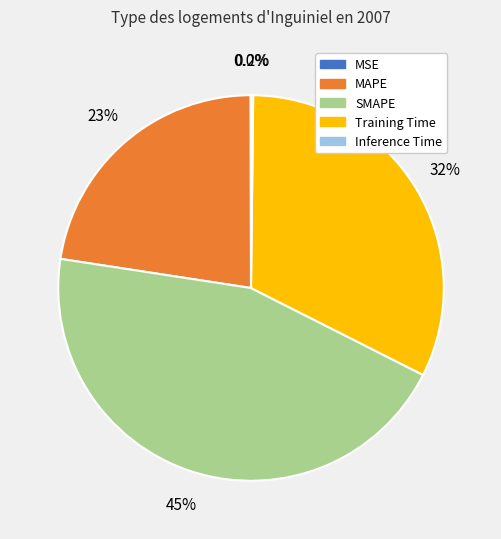

Approximately how many times larger is the value at MAPE compared to SMAPE?

0.5